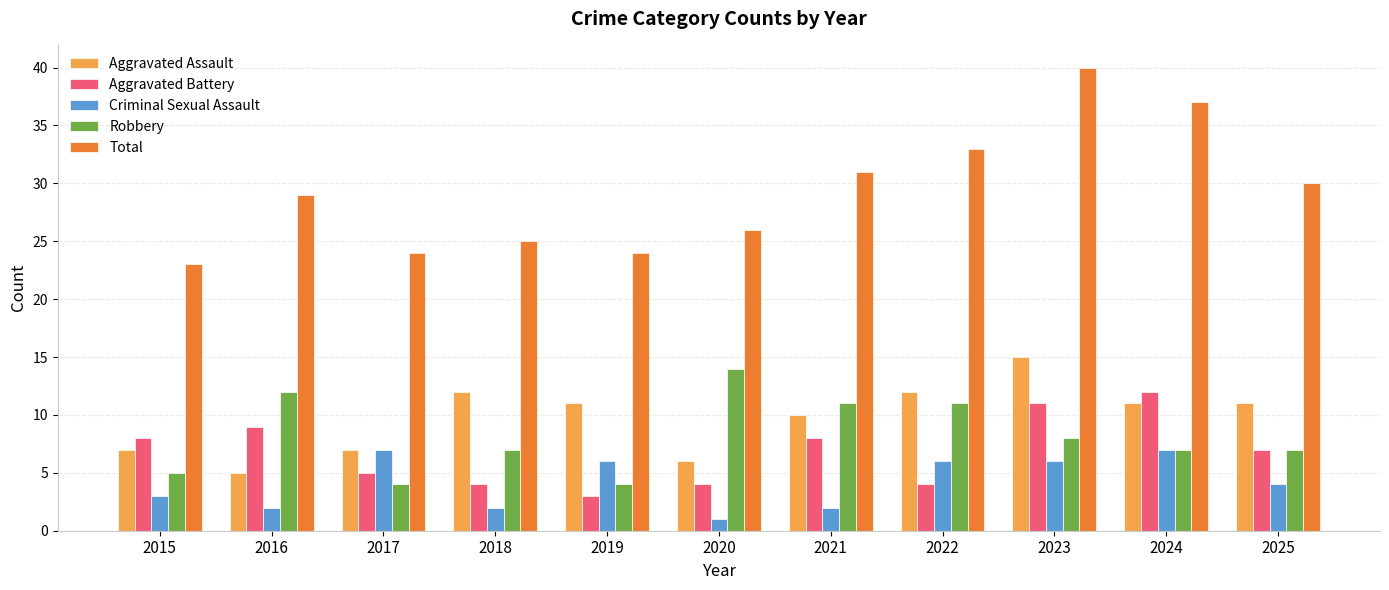

What is the maximum value shown in the chart?

40